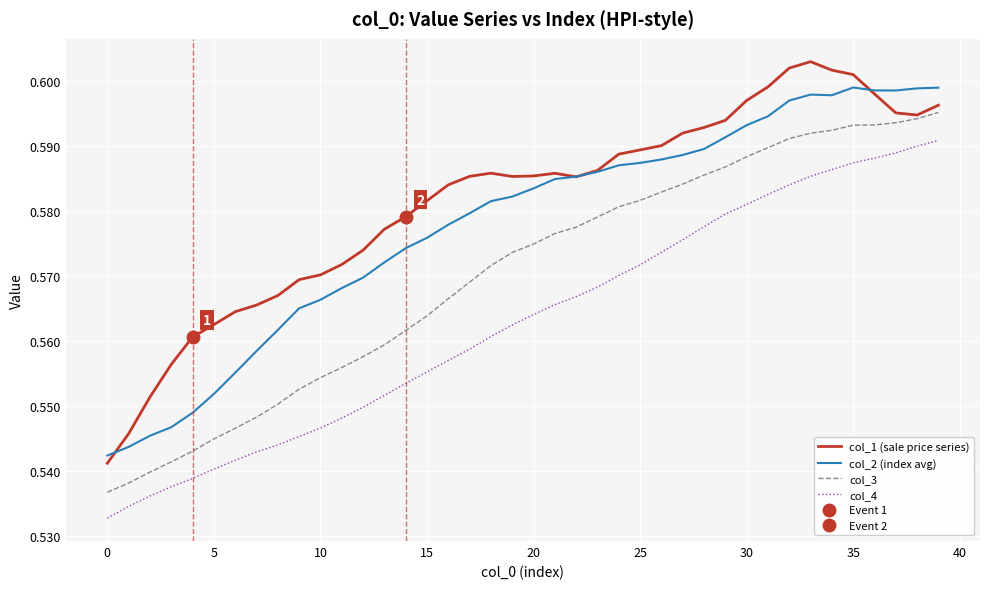

Rank the series by their maximum value, from highest to lowest.

col_1 (sale price series), col_2 (index avg), col_3, col_4